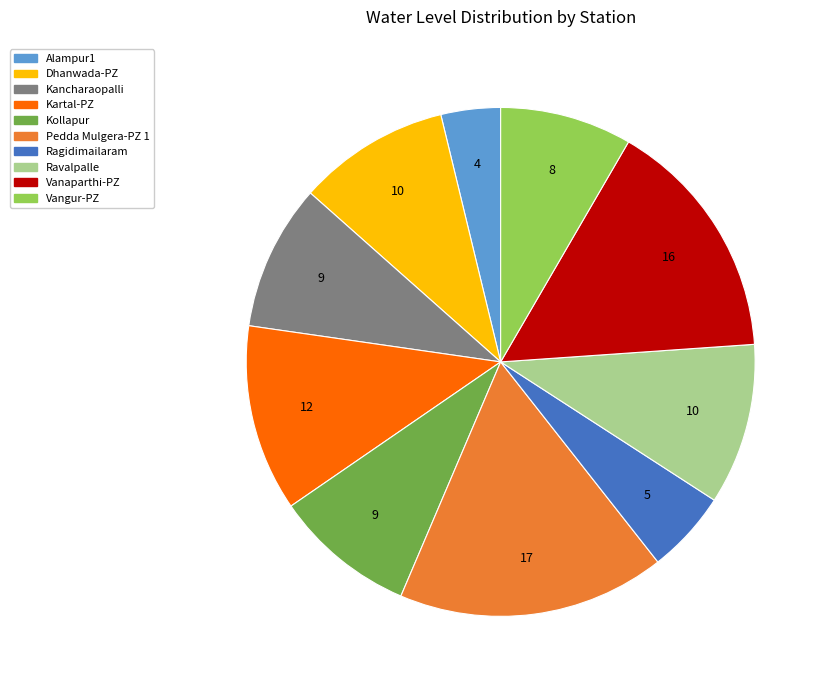

Approximately how many times larger is the value at Vangur-PZ compared to Kartal-PZ?

0.7